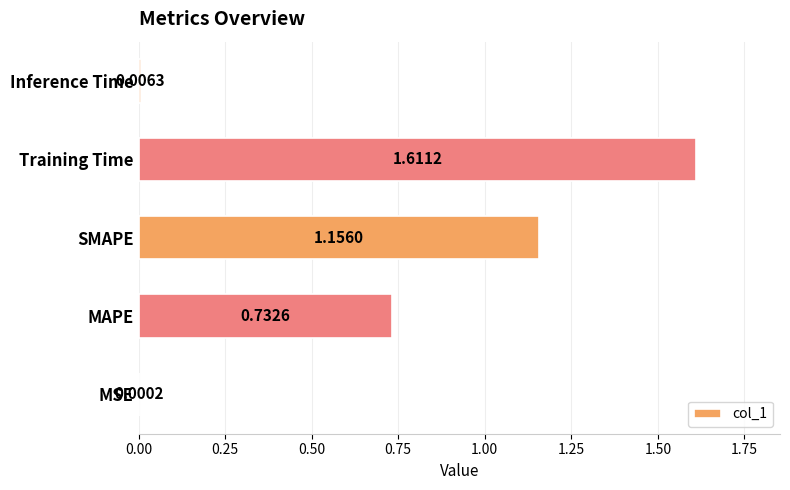

What is the sum of all values?

3.5